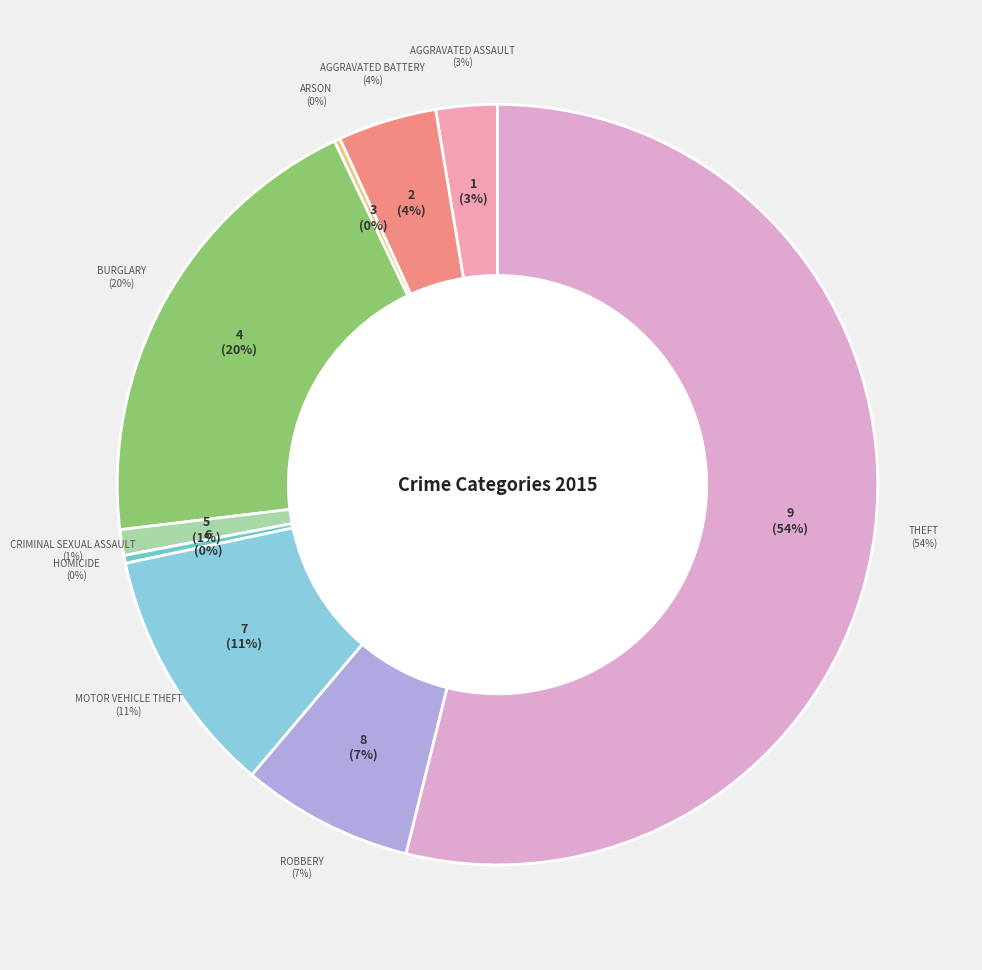

What is the change in value from Aggravated Assault to Theft?

+610